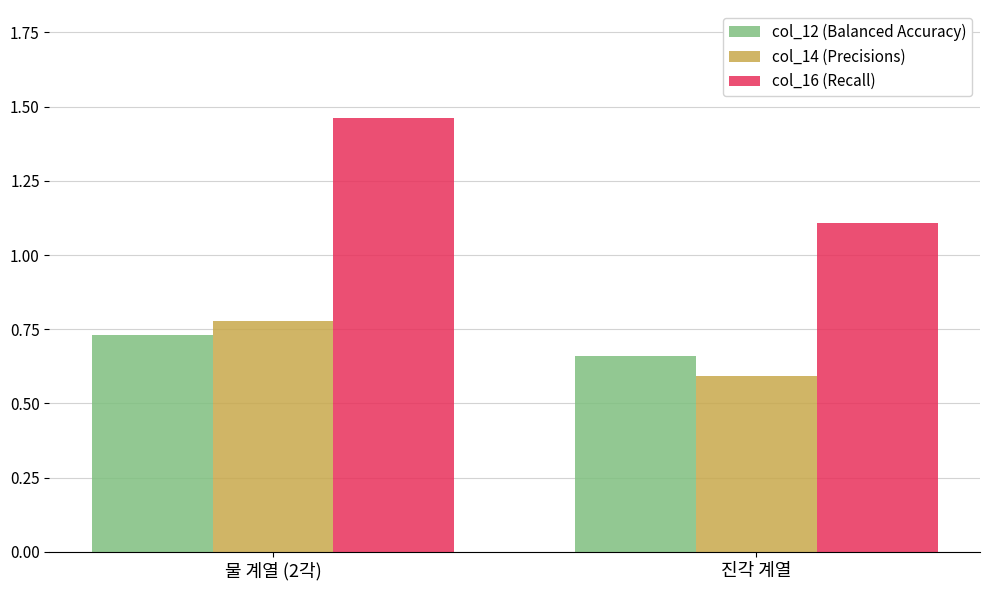

Rank the categories by col_14 (Precisions) value from lowest to highest.

진각 계열, 물 계열 (2각)